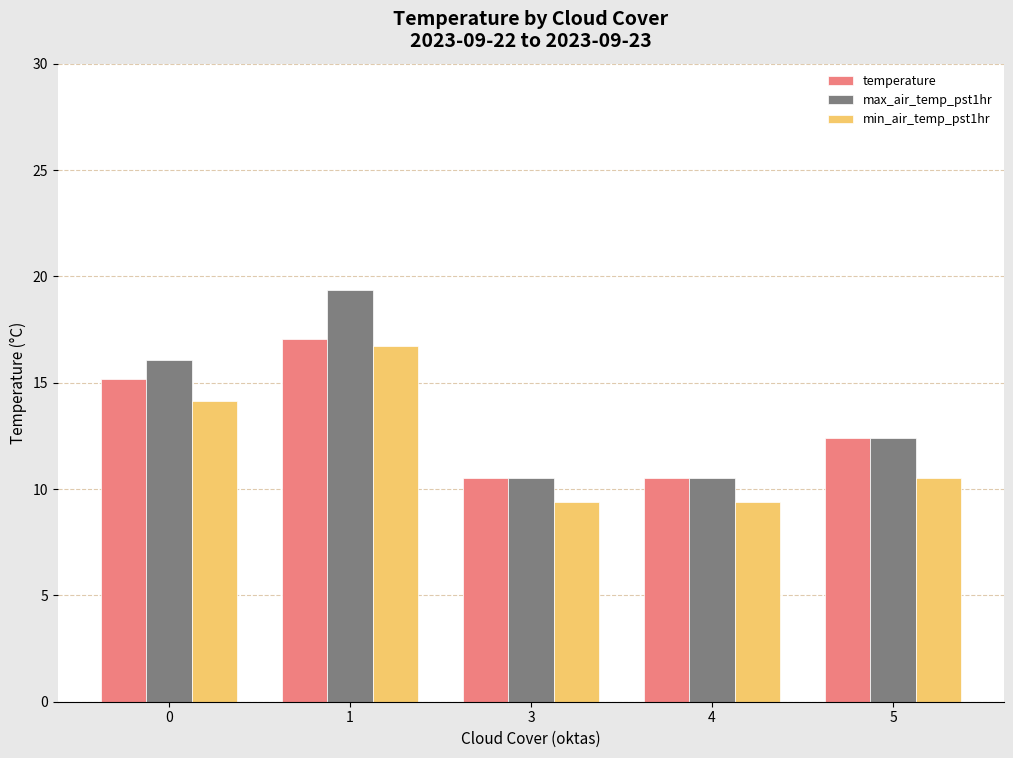

What is the minimum value for max_air_temp_pst1hr?

10.5